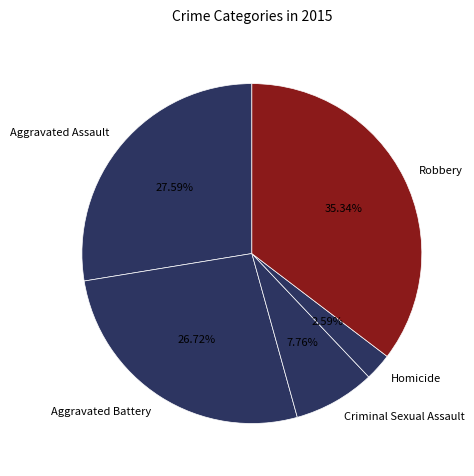

Rank the categories by value from lowest to highest.

Homicide, Criminal Sexual Assault, Aggravated Battery, Aggravated Assault, Robbery